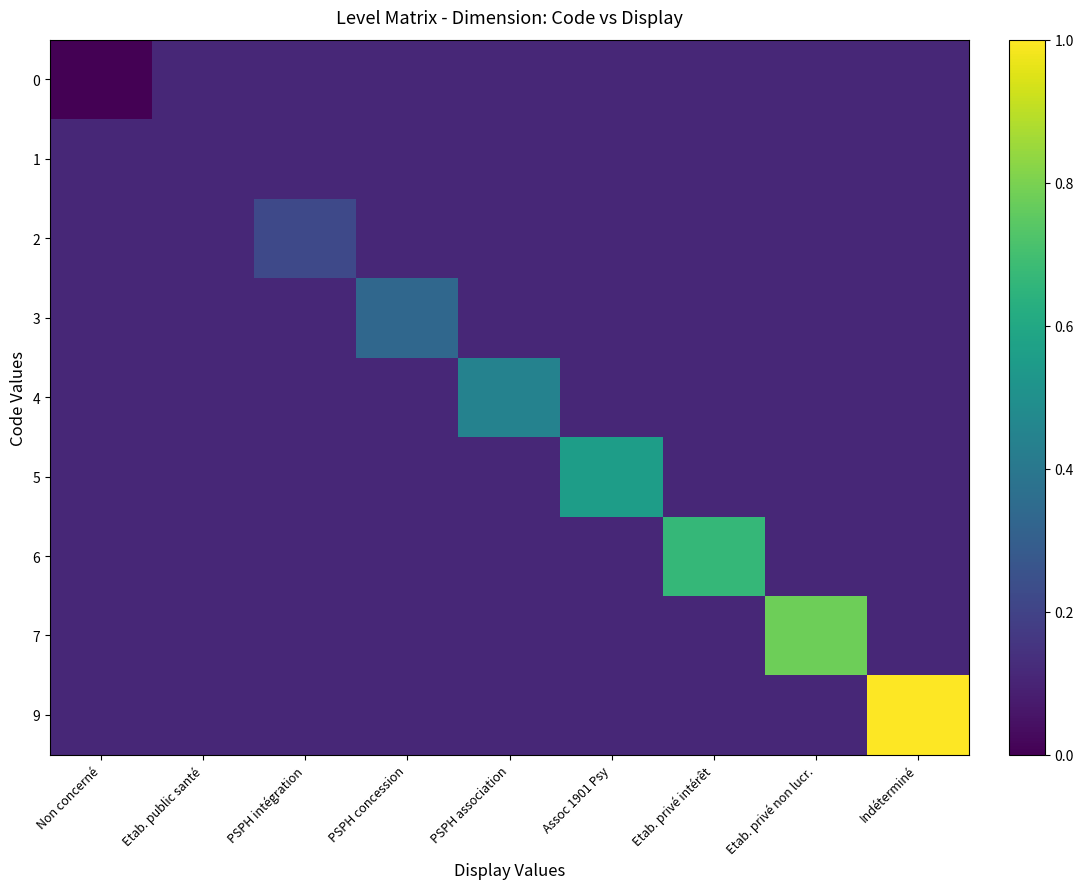

At how many categories does at least one series exceed 0?

9